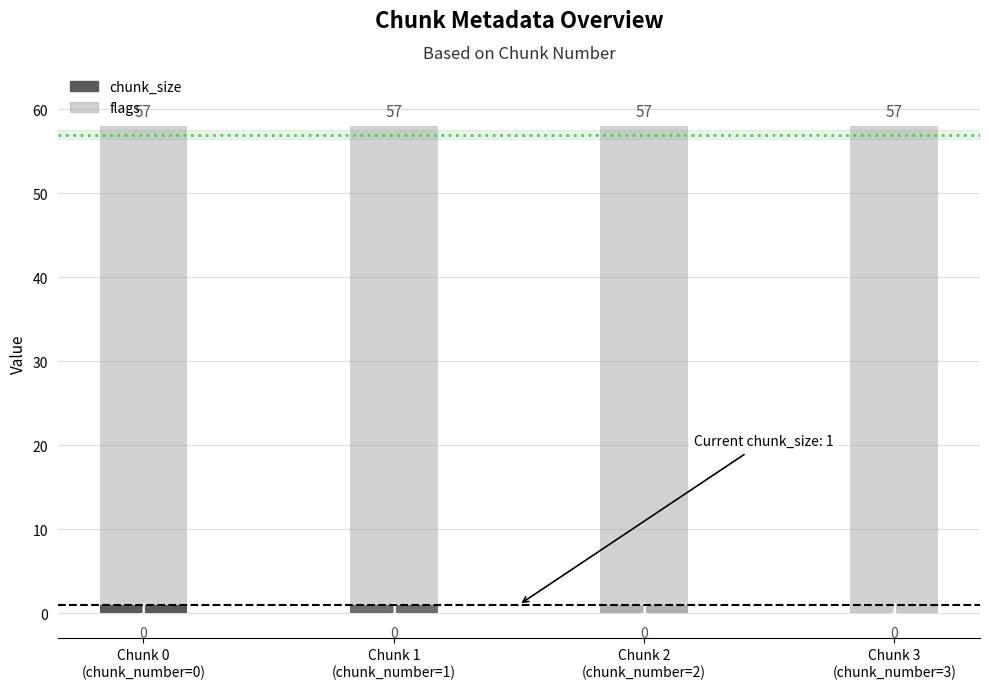

What is the sum of all chunk_size values?

4